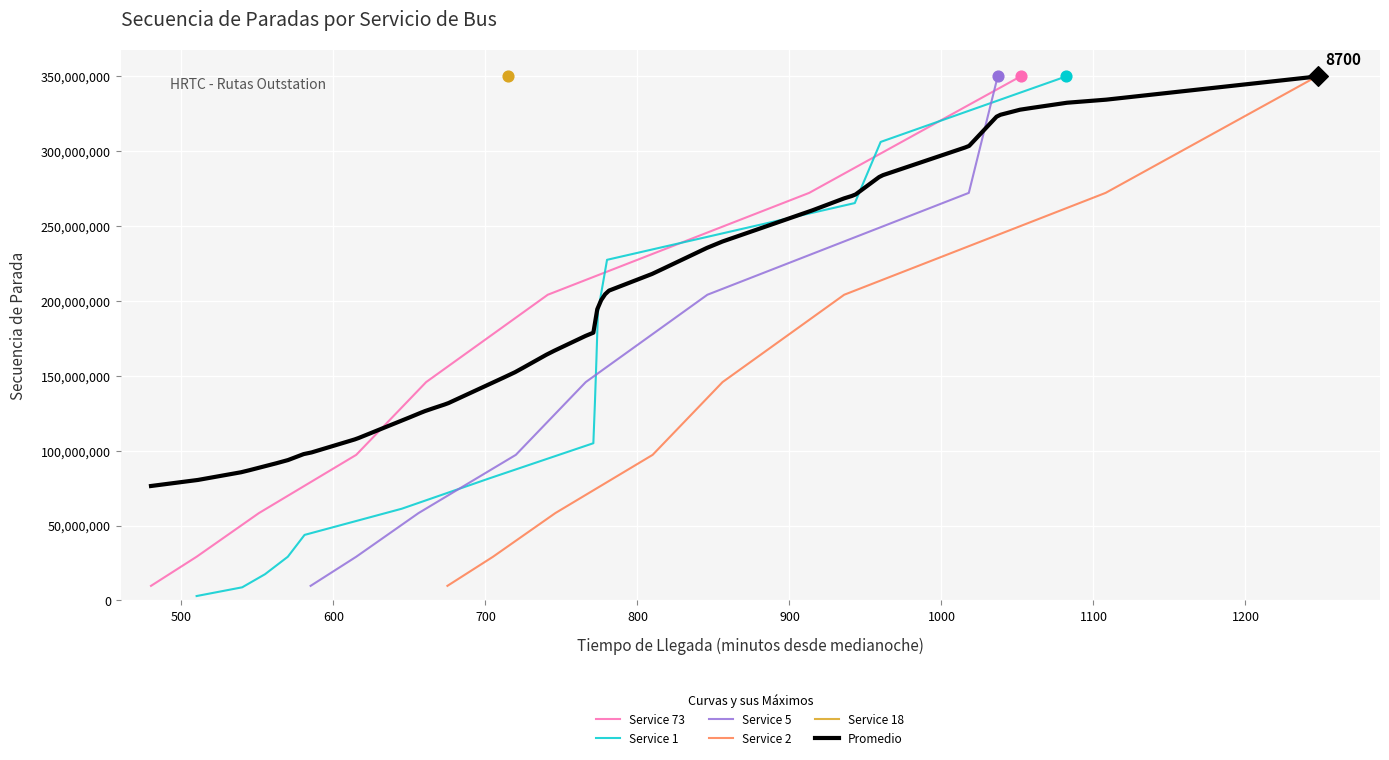

Is the value of Service 2 at Service 1 greater than the value of Service 73 at Service 18?

No